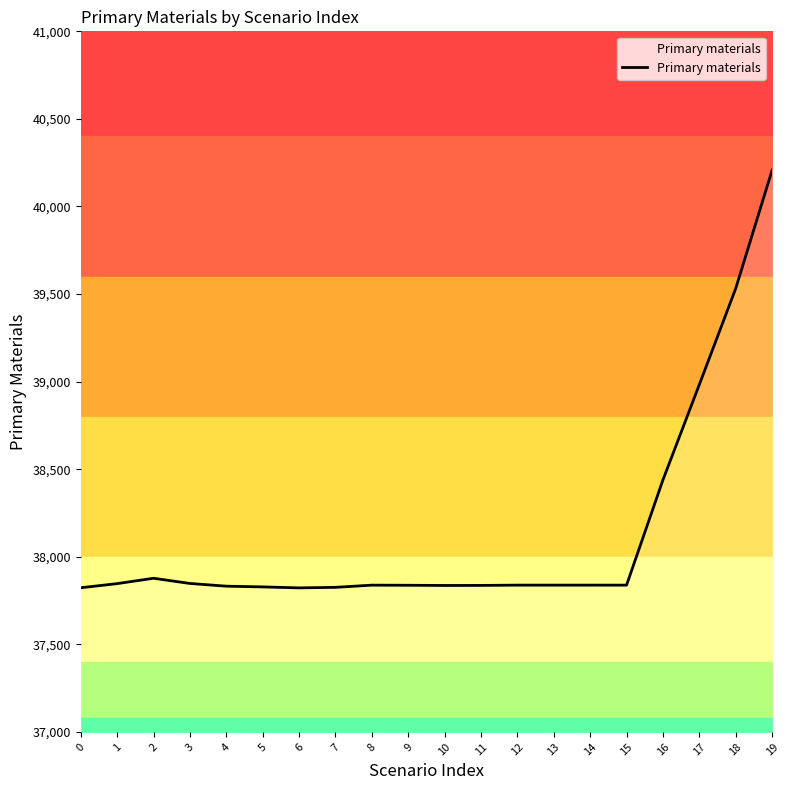

Reading right to left, what are all the values shown in this chart?

40206.8	39531.5	38982.8	38438.5	37837.9	37838.0	37838.0	37838.0	37836.4	37836.1	37837.3	37837.9	37825.4	37822.3	37827.9	37832.0	37847.5	37877.2	37846.6	37823.0